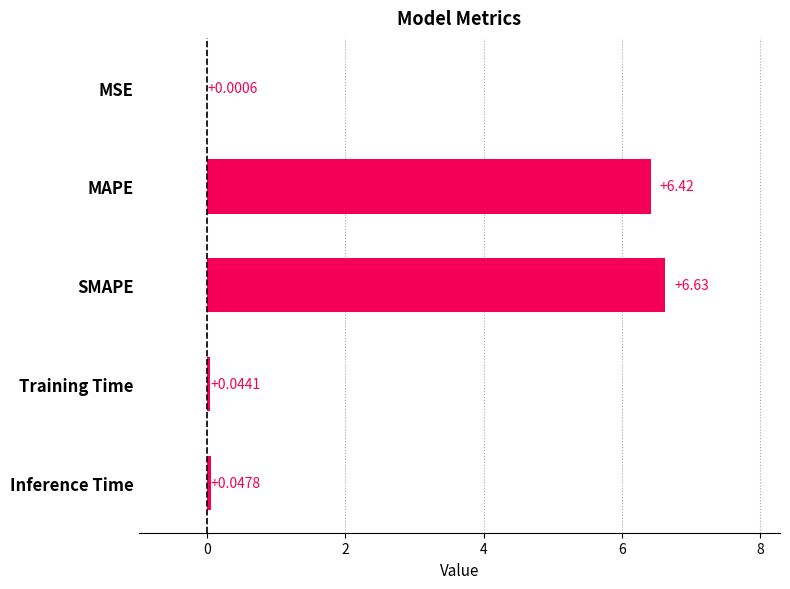

Which has a higher value, Inference Time or SMAPE?

SMAPE